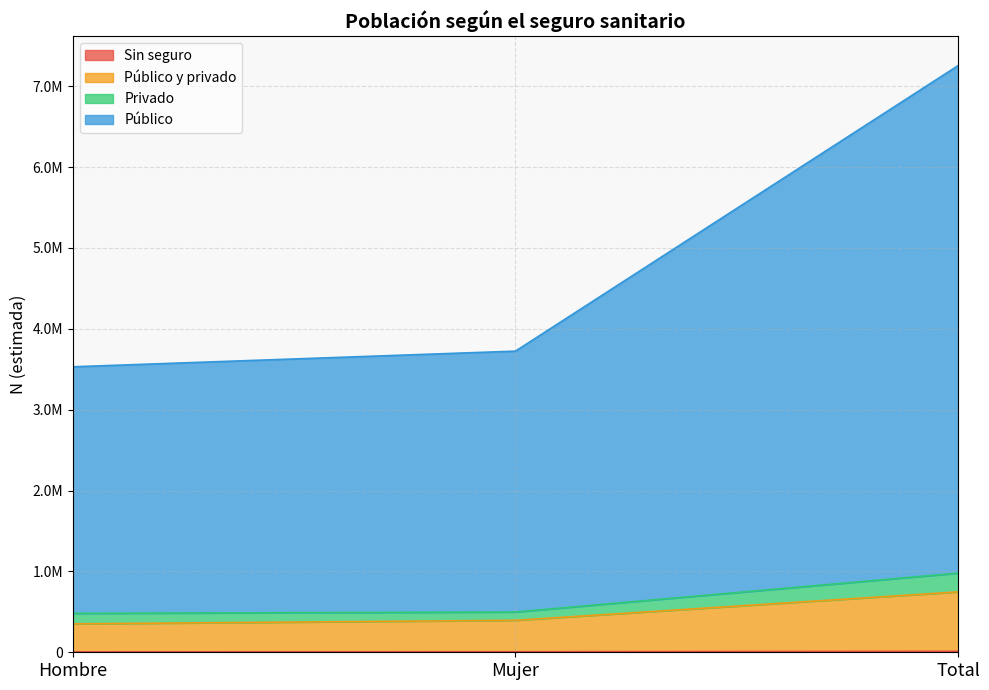

What is the maximum value shown in the chart?

7254307